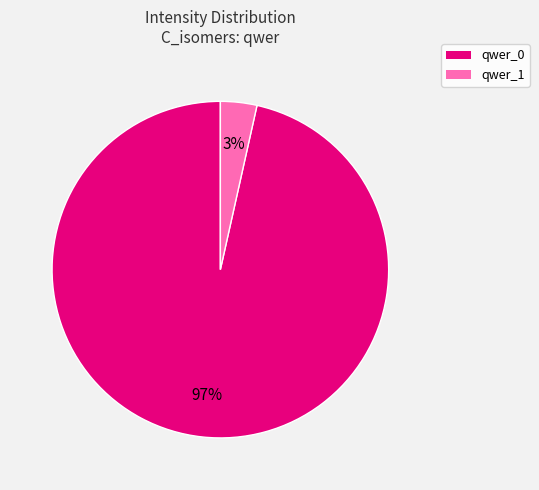

True or false: qwer_1 accounts for 15% of the total.

False